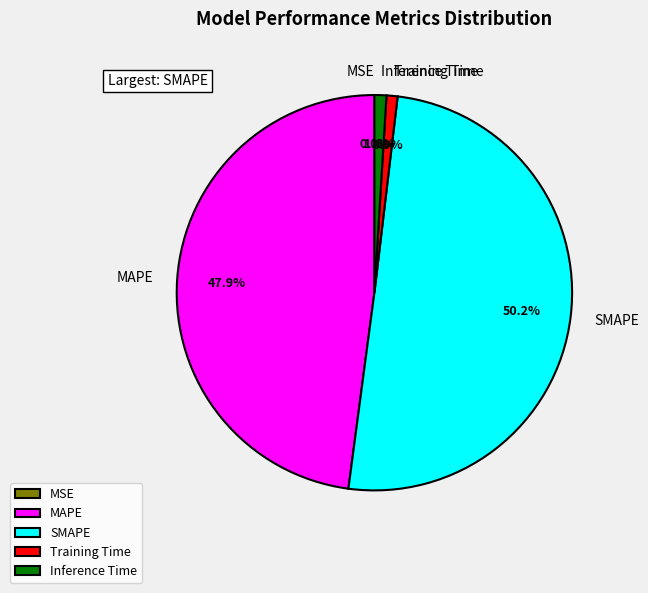

How much of the chart is everything except MAPE?

52.1%